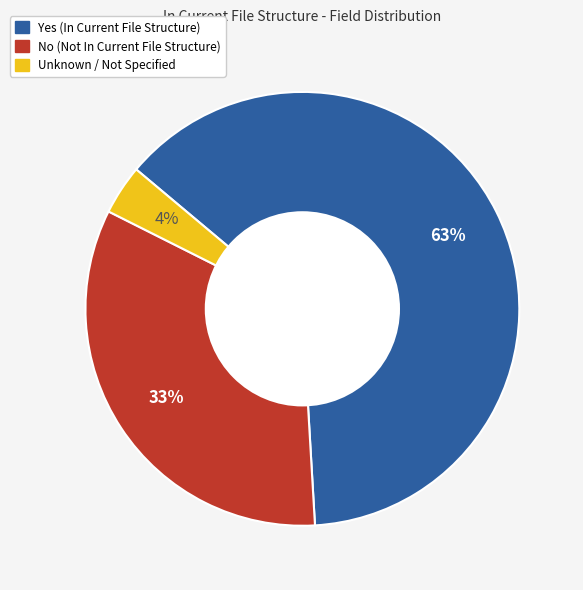

To the nearest percent, what is the difference between the No and Yes slice percentages?

30%